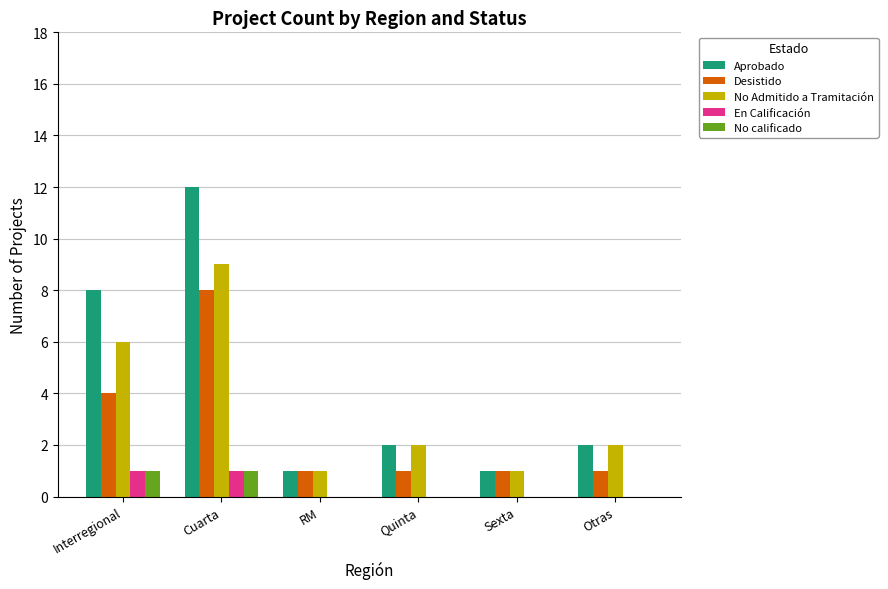

Is it true that No calificado equals 2 at Interregional?

False